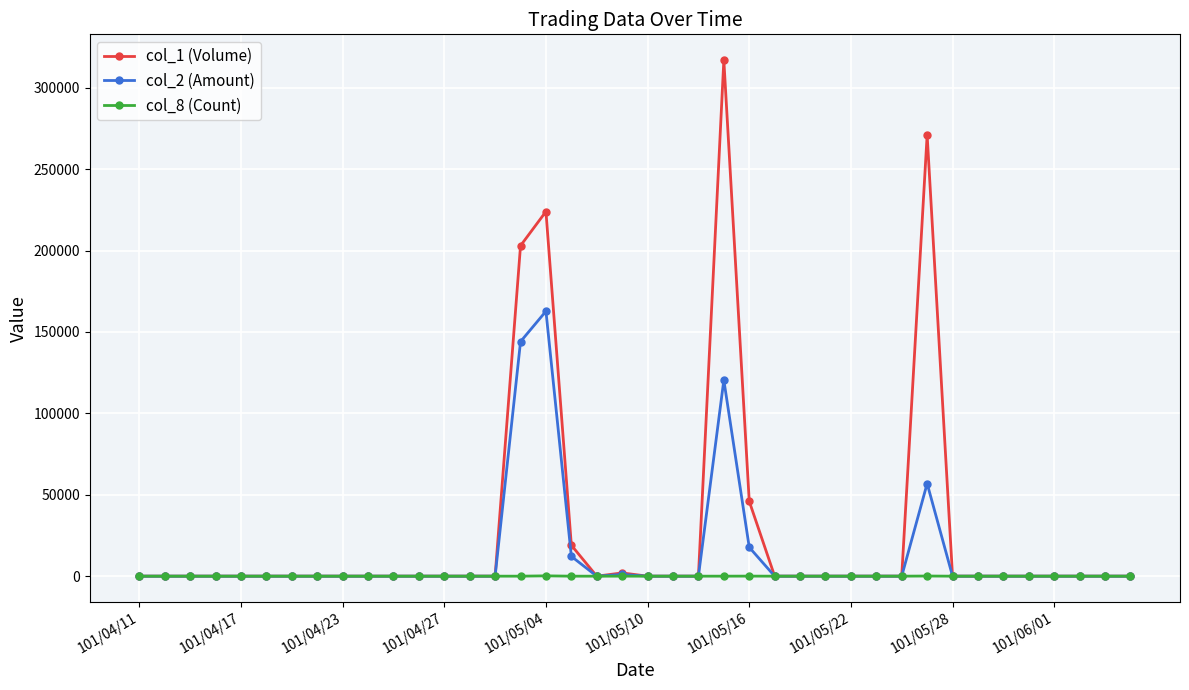

What is the greatest value displayed?

317000